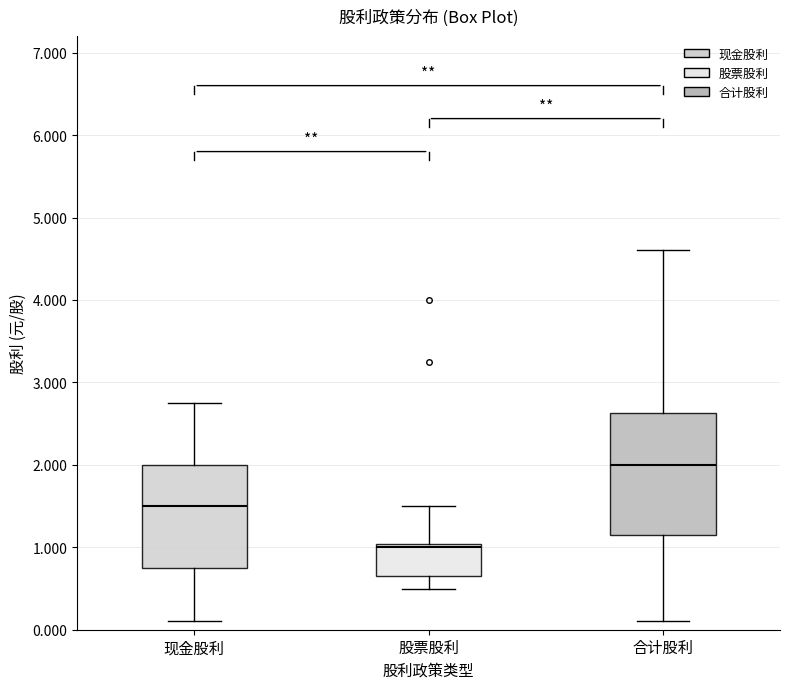

Where is the upper edge of the box for 合计股利 on the y-axis? The values are not printed on the chart, so give them approximately, as read against the axis.

2.6